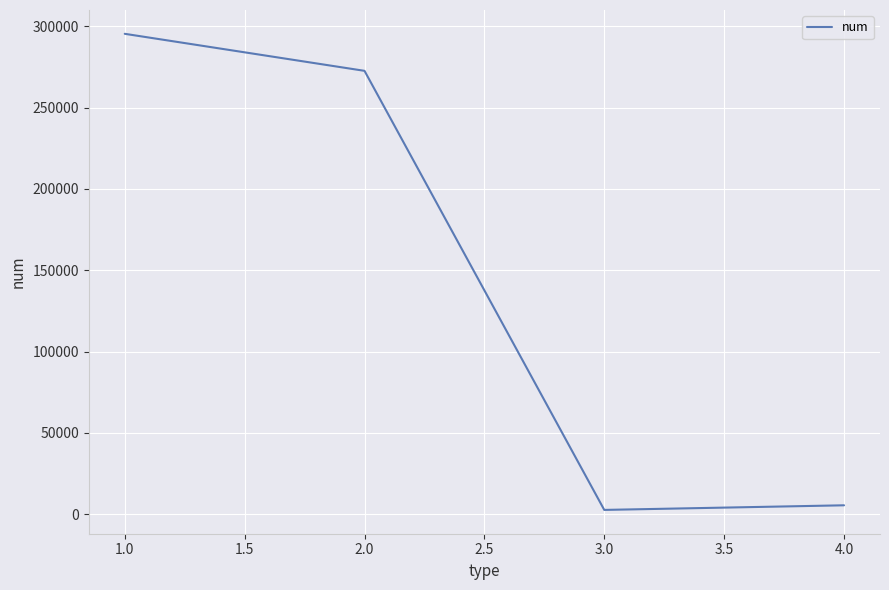

What is the difference between the maximum and minimum values?

292672